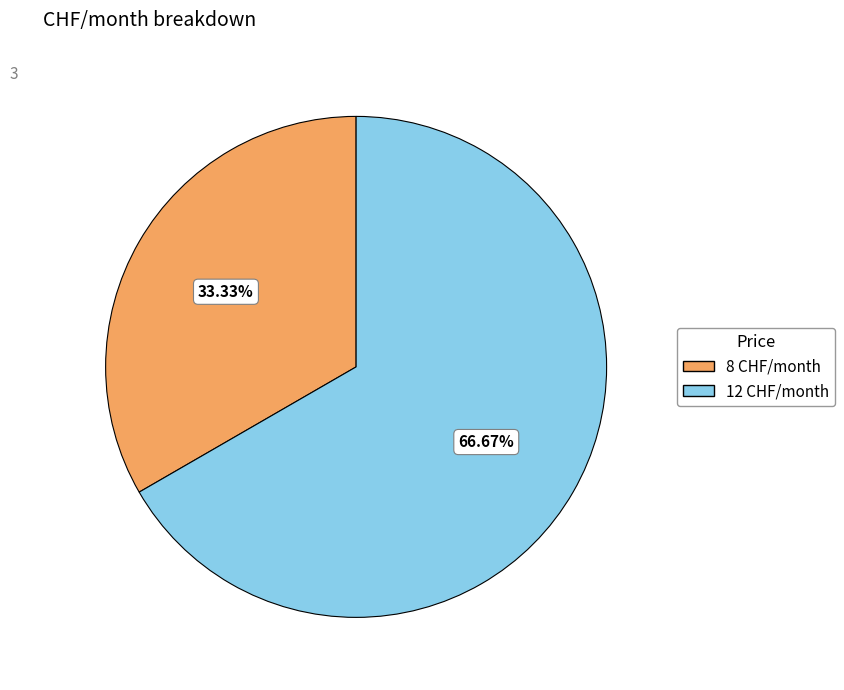

To the nearest percent, what is the average slice percentage?

50%